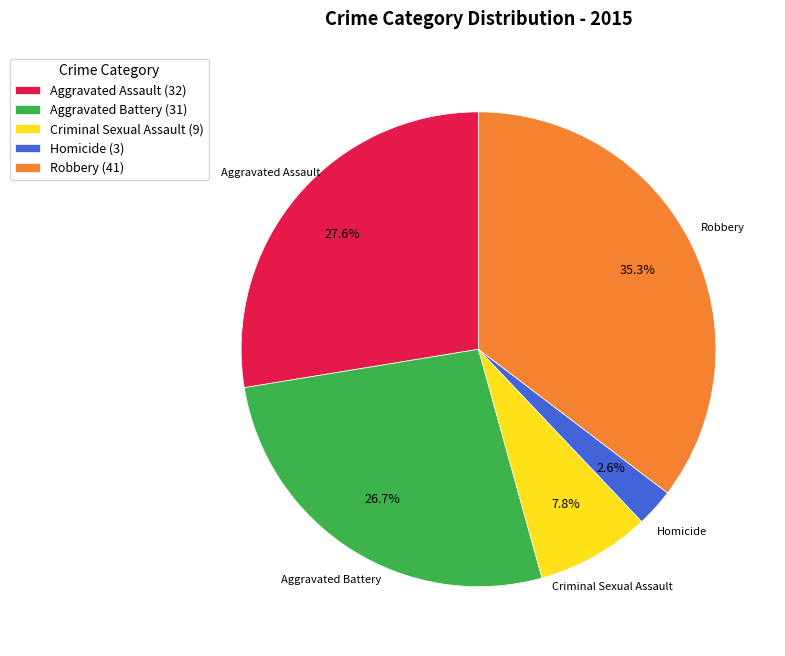

True or false: Aggravated Battery accounts for 19% of the total.

False